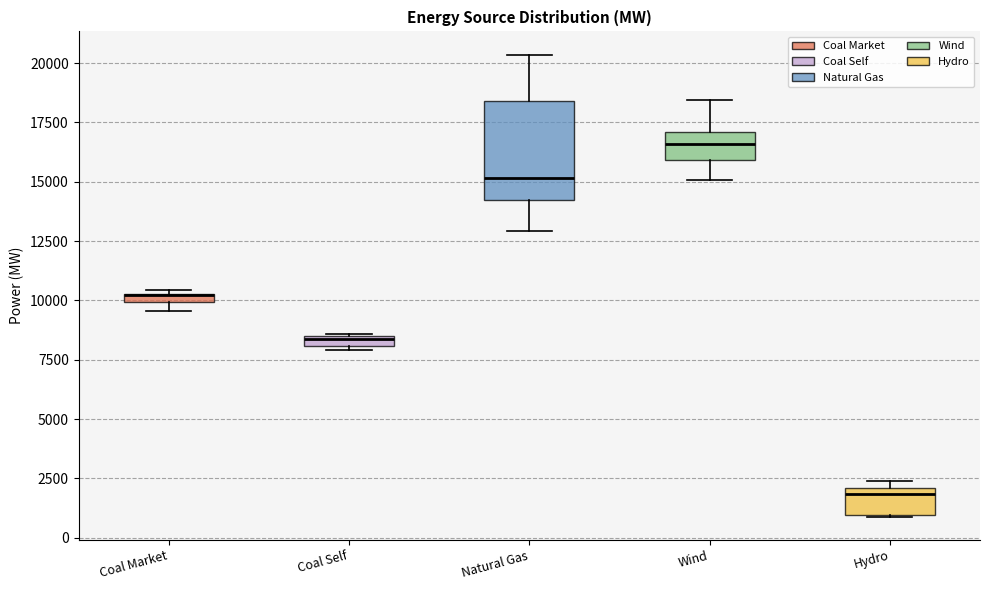

Comparing the boxes themselves (not the whiskers), which one is the tallest?

Natural Gas